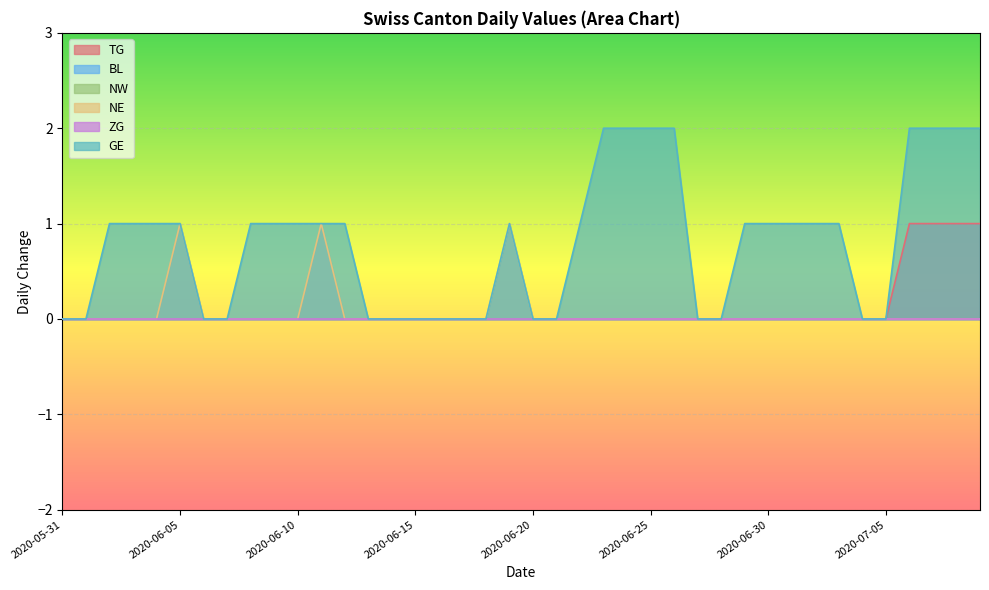

What is the label of the 29th point from the right?

2020-06-11